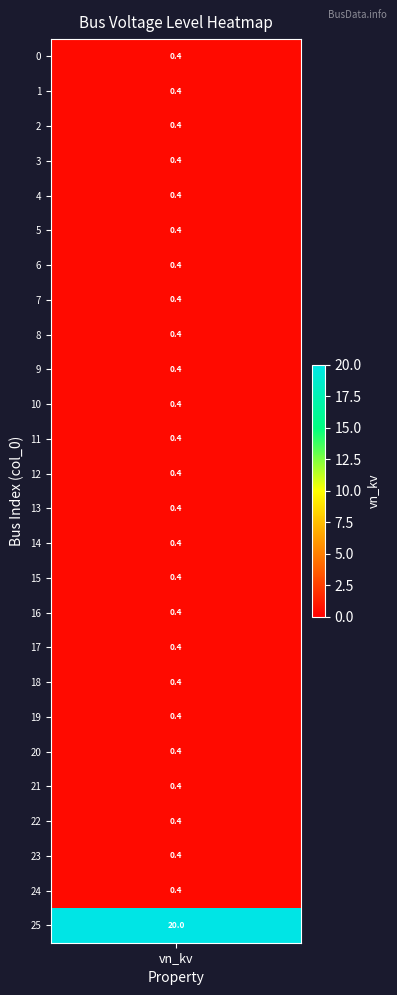

The chart shows a value of 0.4 at 2. True or false?

True